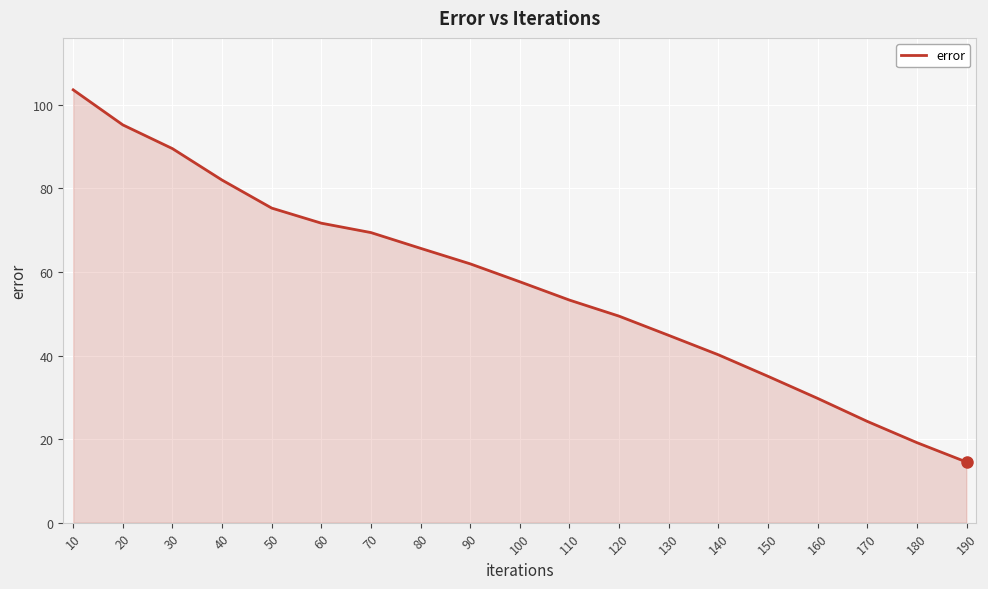

What is the maximum value shown in the chart?

103.6